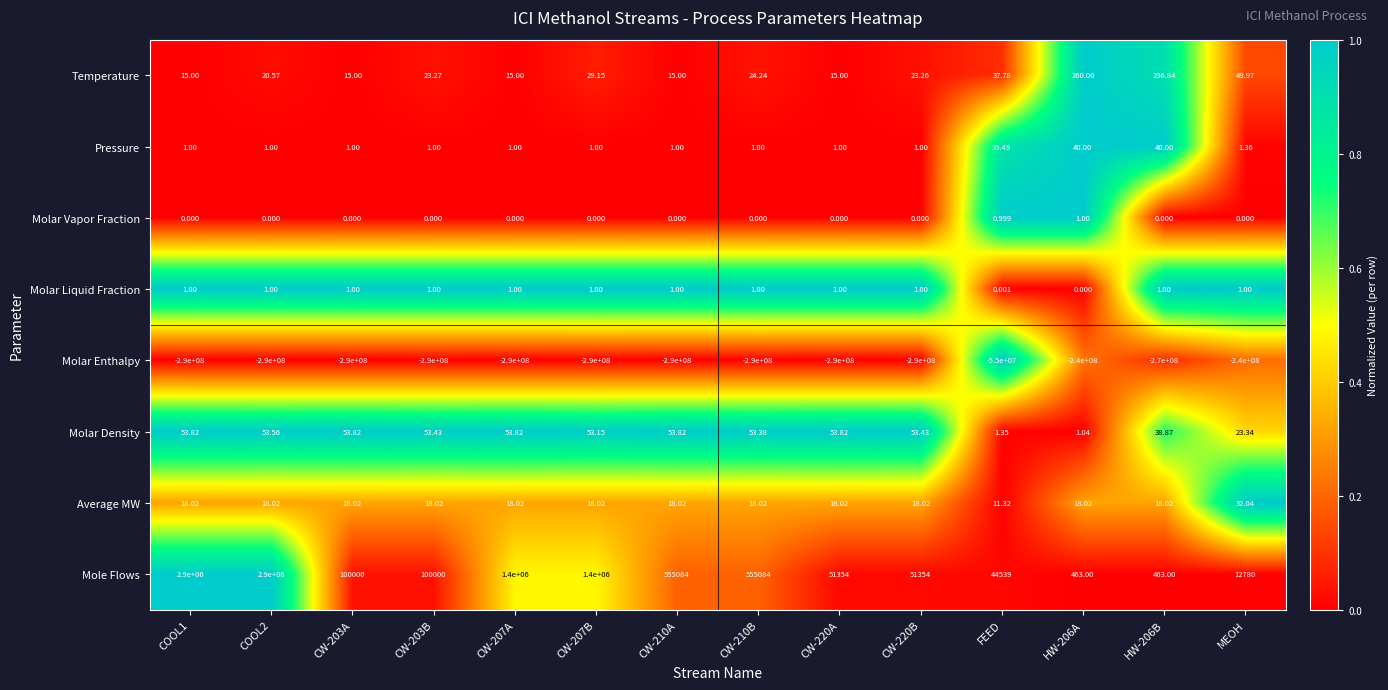

Which series has the largest range (max minus min)?

Molar Enthalpy